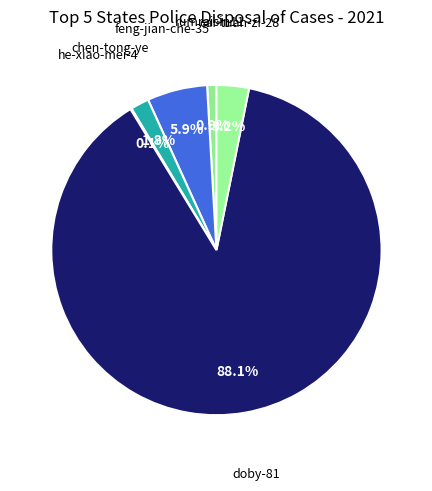

How many segments does this pie chart have?

6